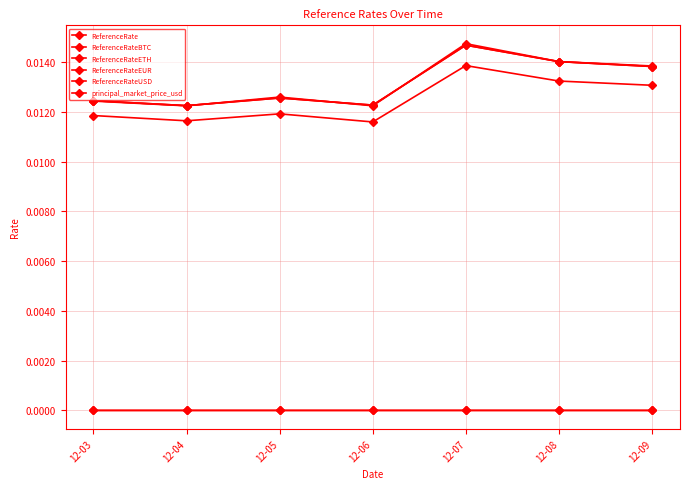

Is the value of ReferenceRateEUR at 12-06 greater than the value of ReferenceRateETH at 12-04?

Yes